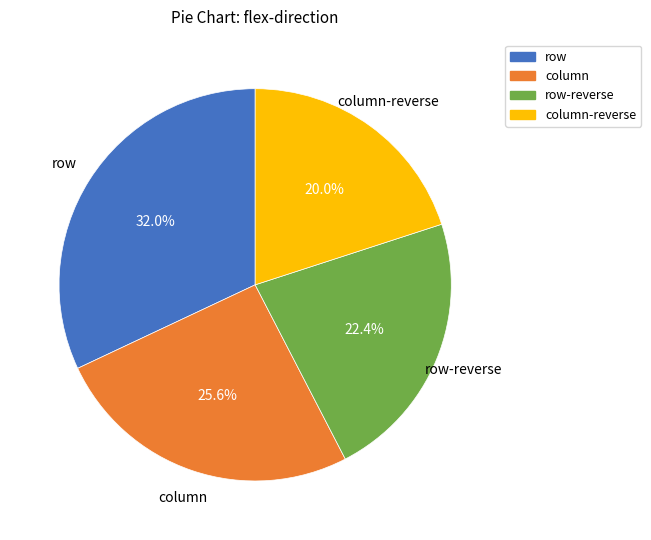

To the nearest percent, what is the average slice percentage?

25%